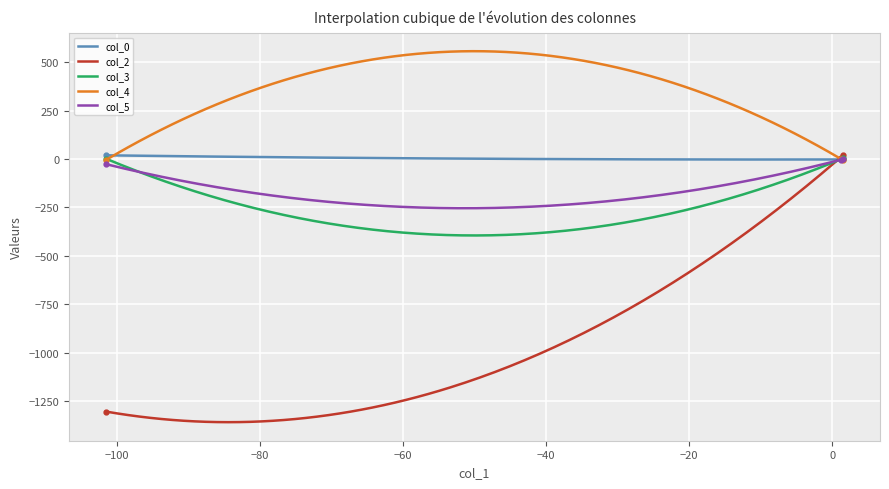

Which series has the largest total across all categories?

col_0